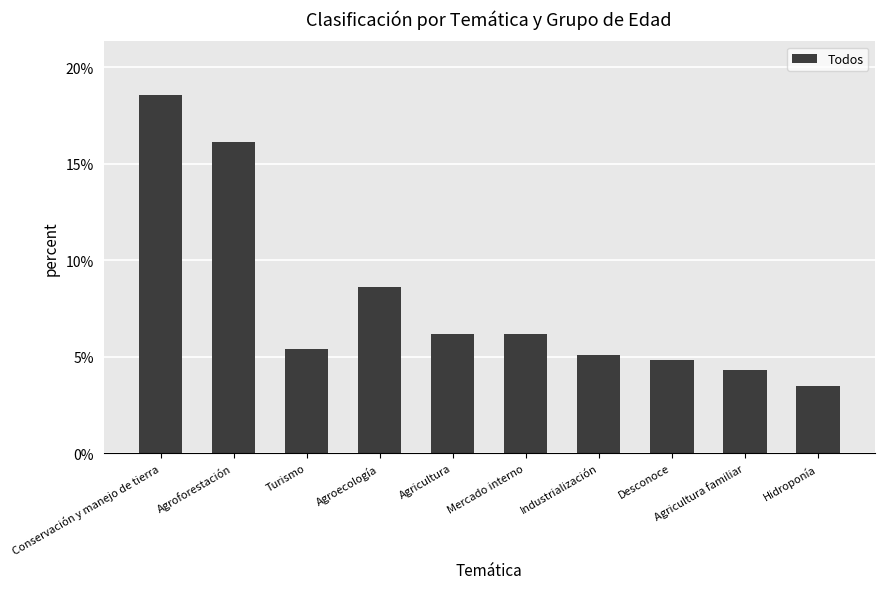

Does the chart contain any negative values?

No